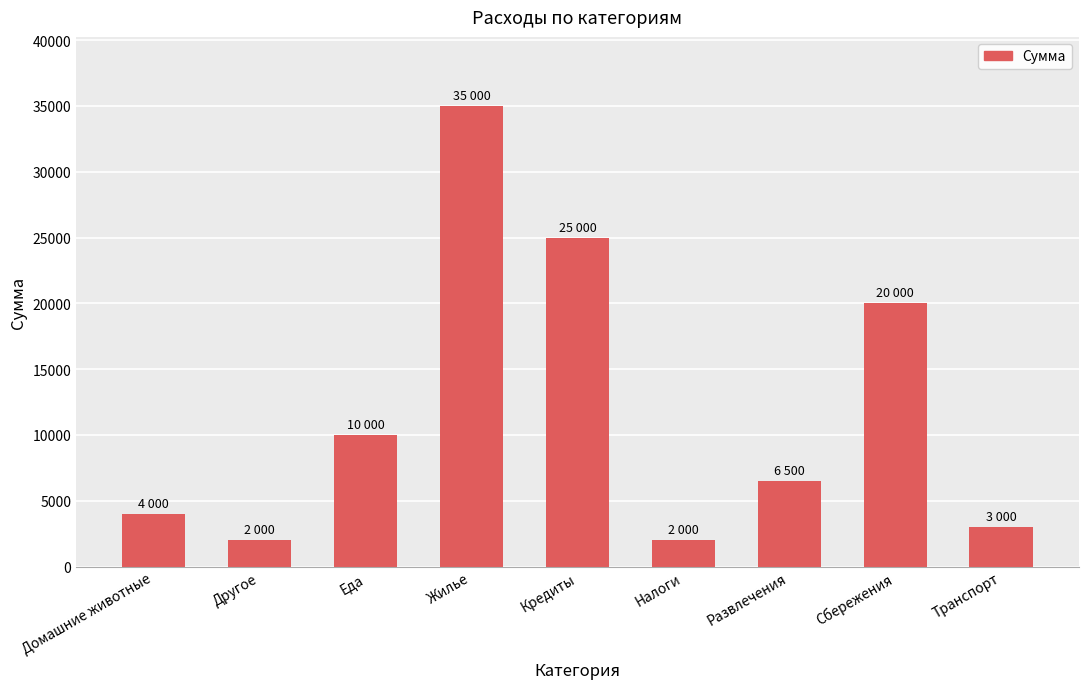

Reading left to right, what are all the values shown in this chart?

Домашние животные=4000	Другое=2000	Еда=10000	Жилье=35000	Кредиты=25000	Налоги=2000	Развлечения=6500	Сбережения=20000	Транспорт=3000